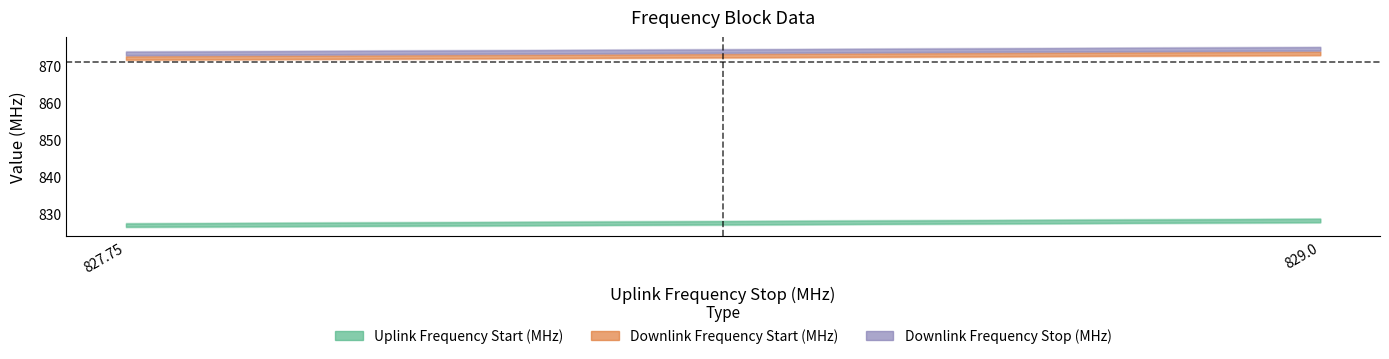

The value of Downlink Frequency Start (MHz) at 827.75 is 871.5. True or false?

True